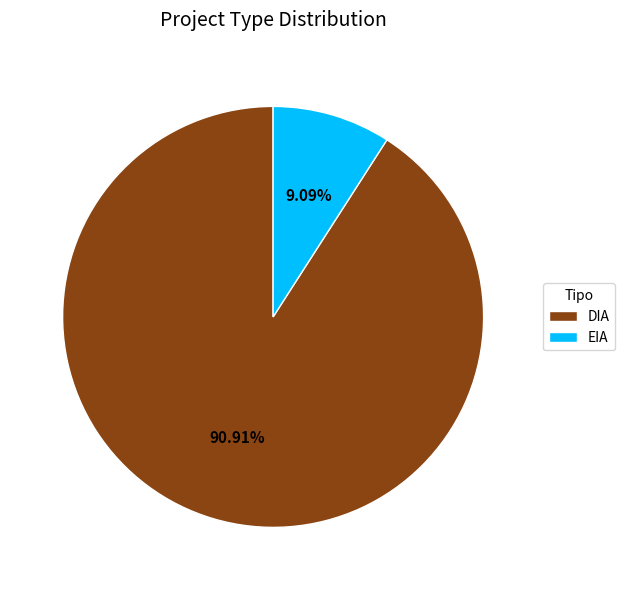

What is the majority slice?

DIA